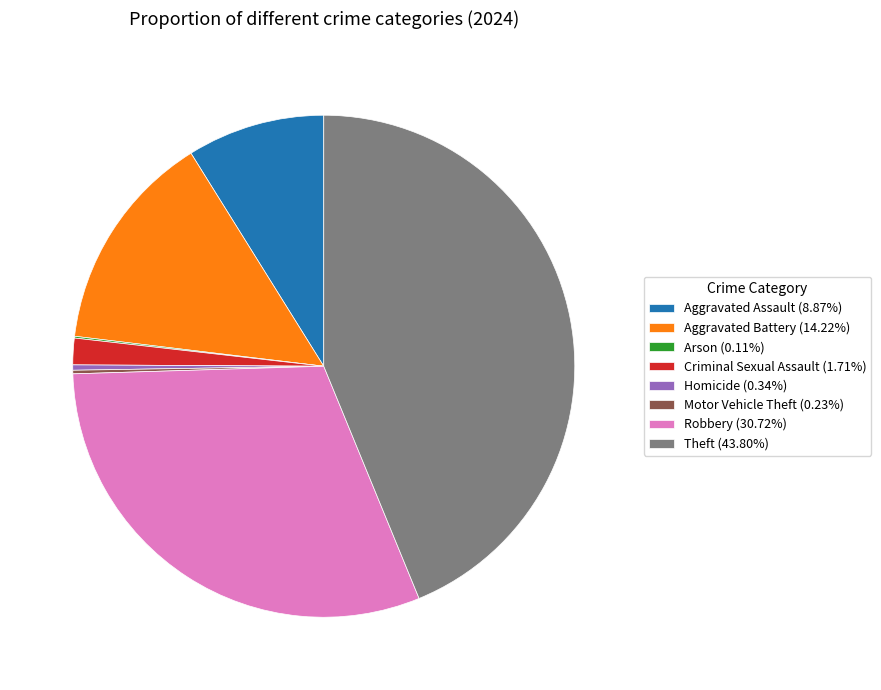

Is there a majority slice in this chart?

No